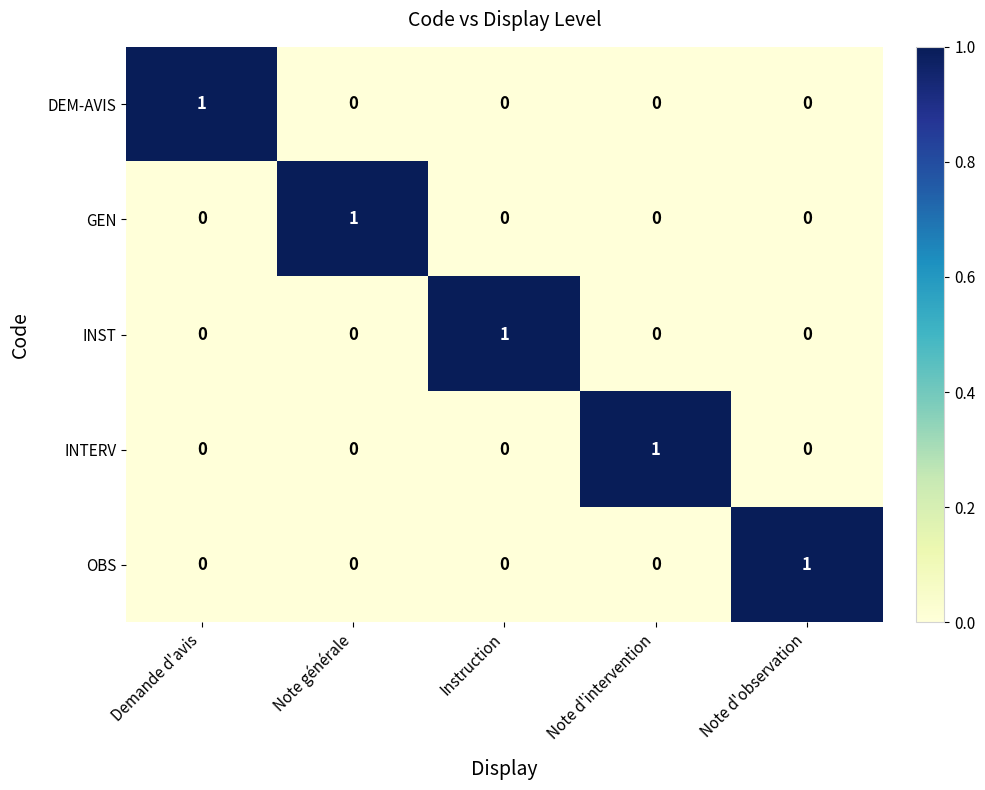

True or false: GEN has a value of 0 at Note d'intervention.

True